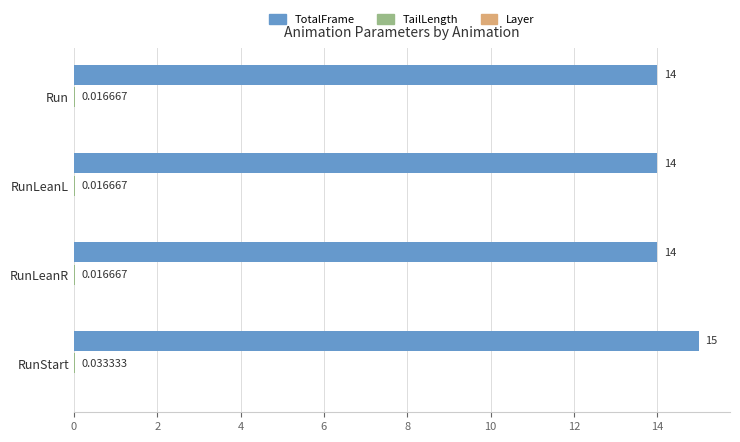

At which label does TotalFrame reach its peak?

RunStart